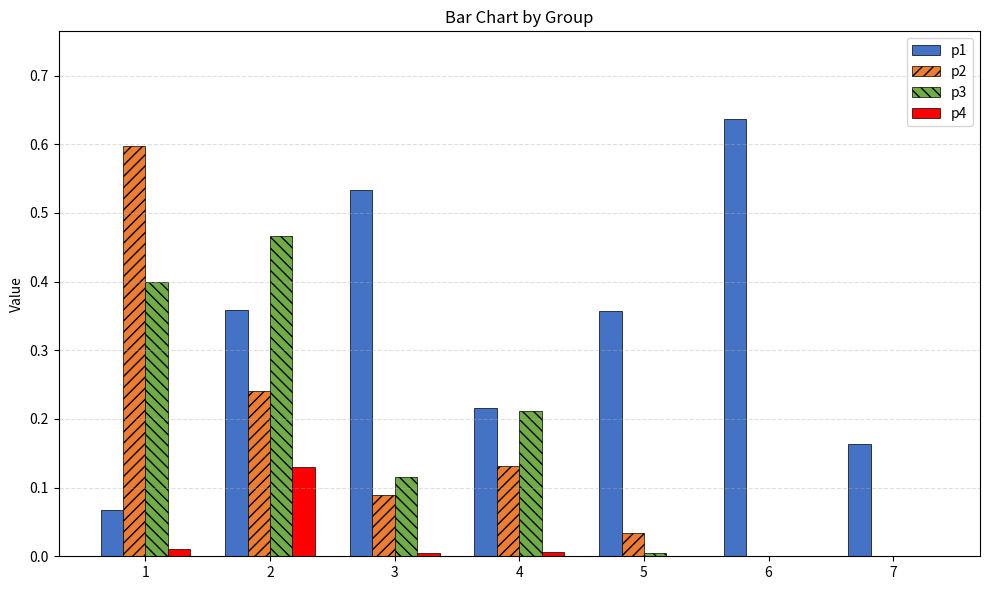

Which series has the largest total across all categories?

p1